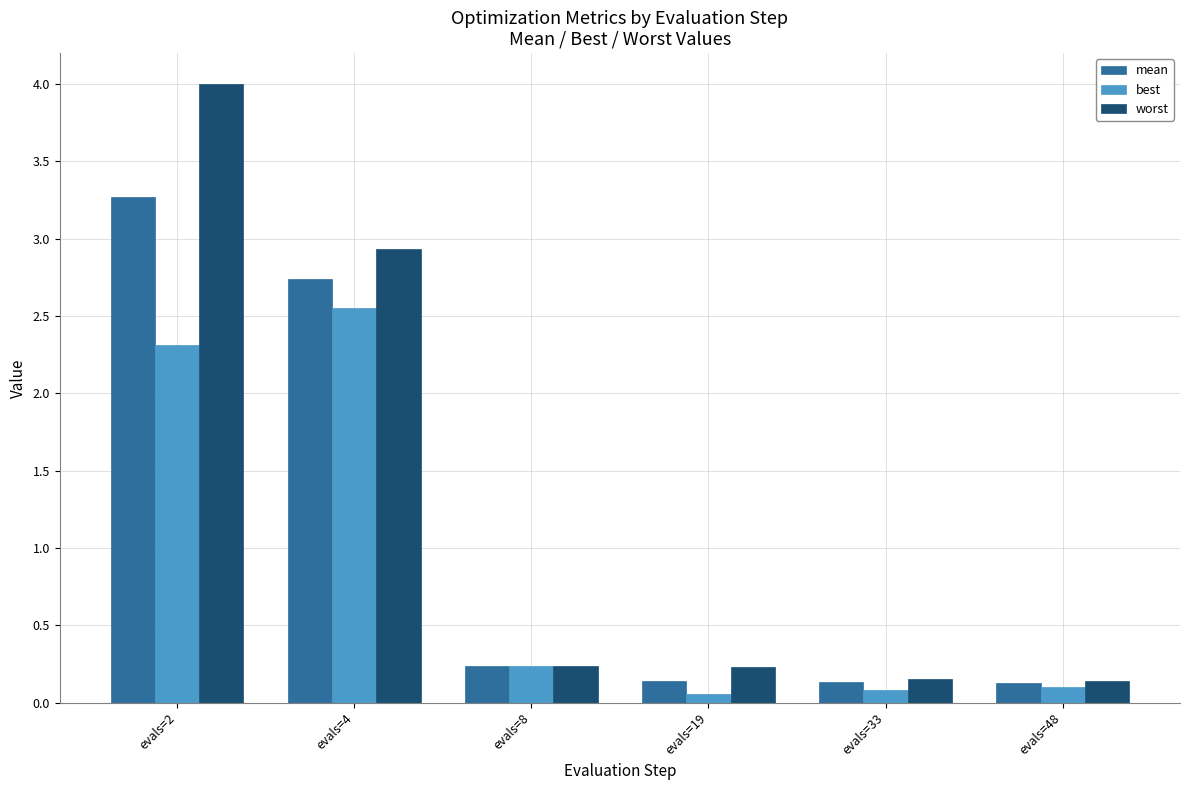

What is the sum of the worst values at evals=33 and evals=8?

0.4